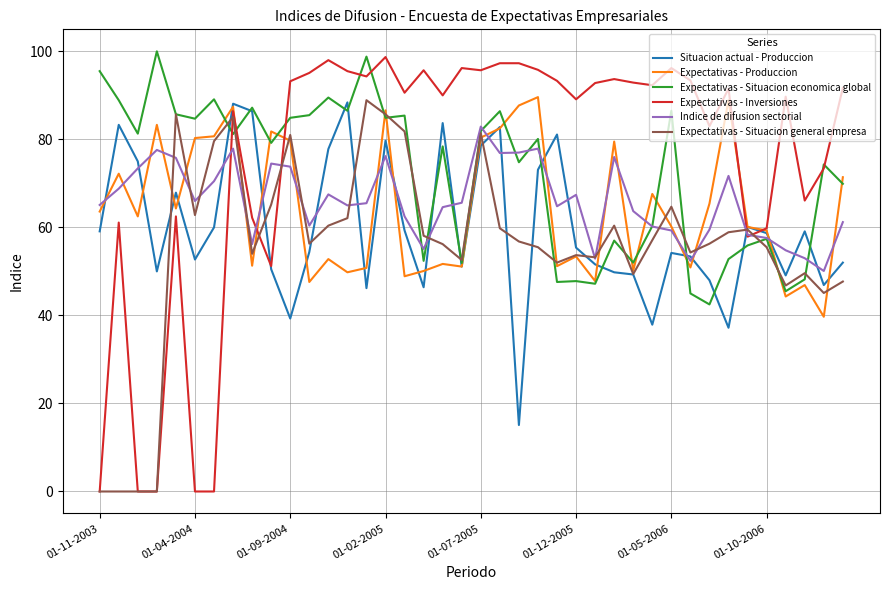

What is the maximum value shown in the chart?

100.0